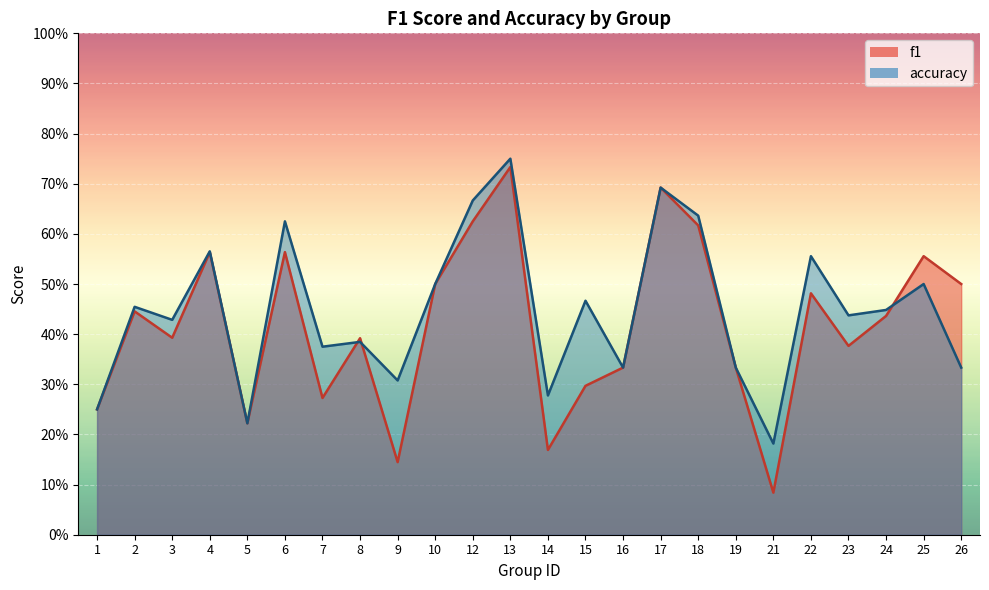

List the series in order of their peak value, highest first.

accuracy, f1